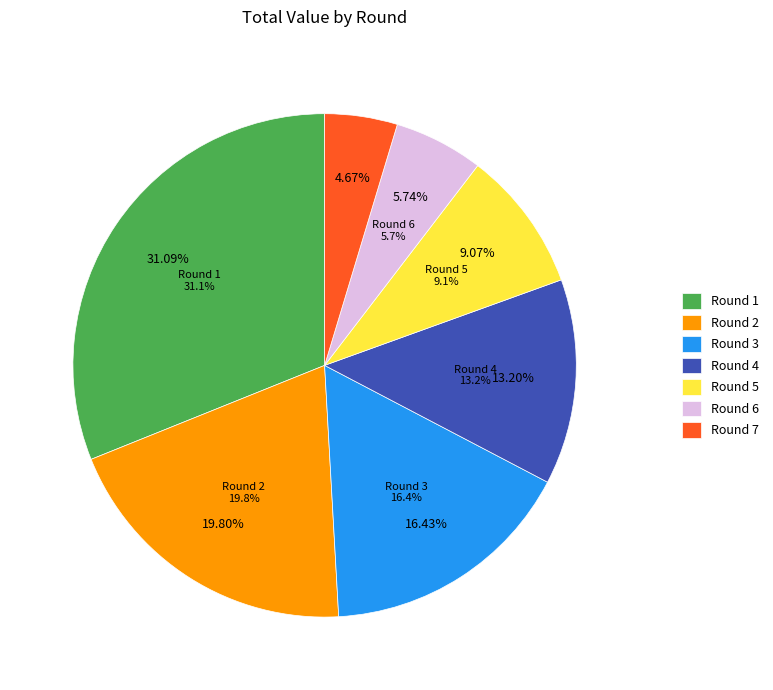

What is the total percentage of Round 4 and Round 6?

18.9%